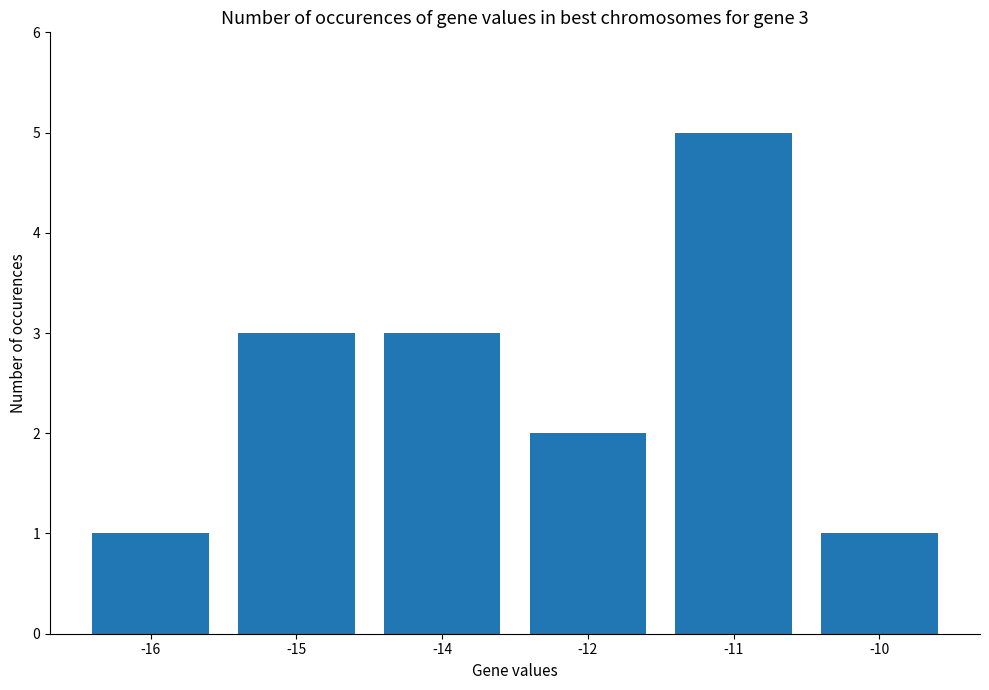

What is the change in value from -11 to -10?

-4